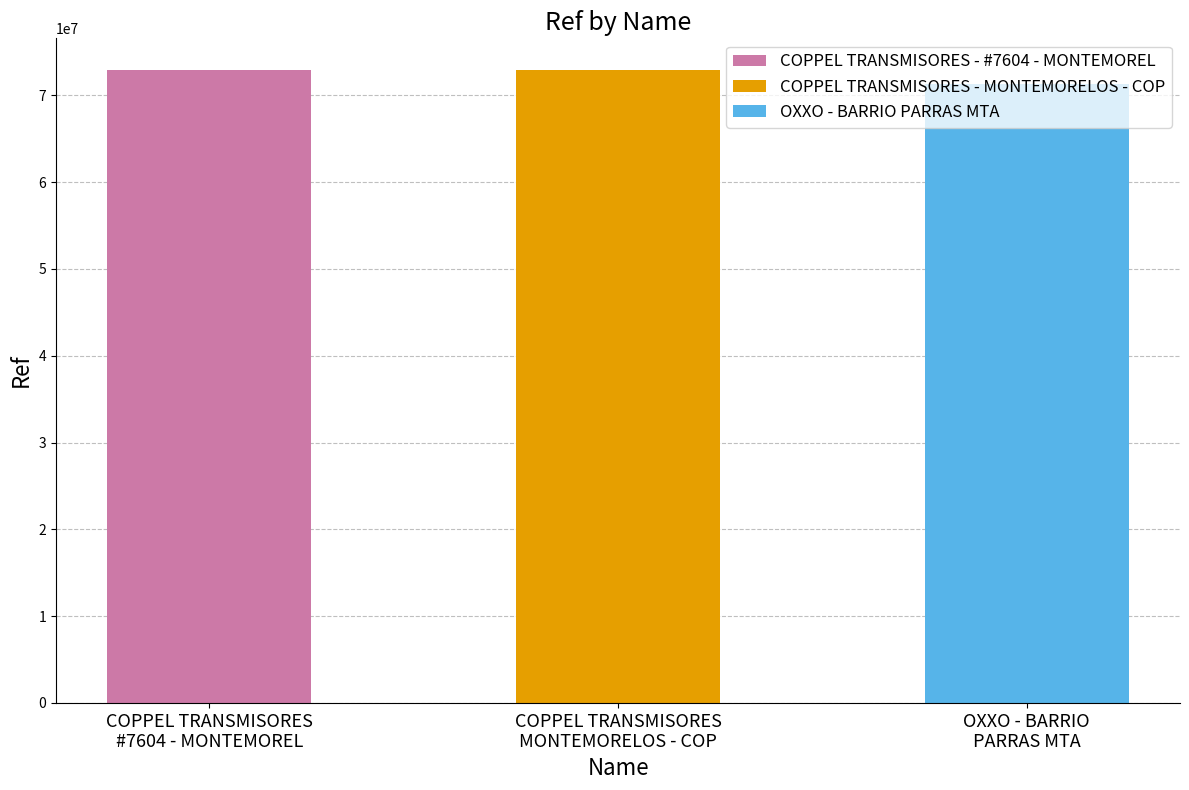

What is the label of the 2nd bar from the right?

COPPEL TRANSMISORES - MONTEMORELOS - COP